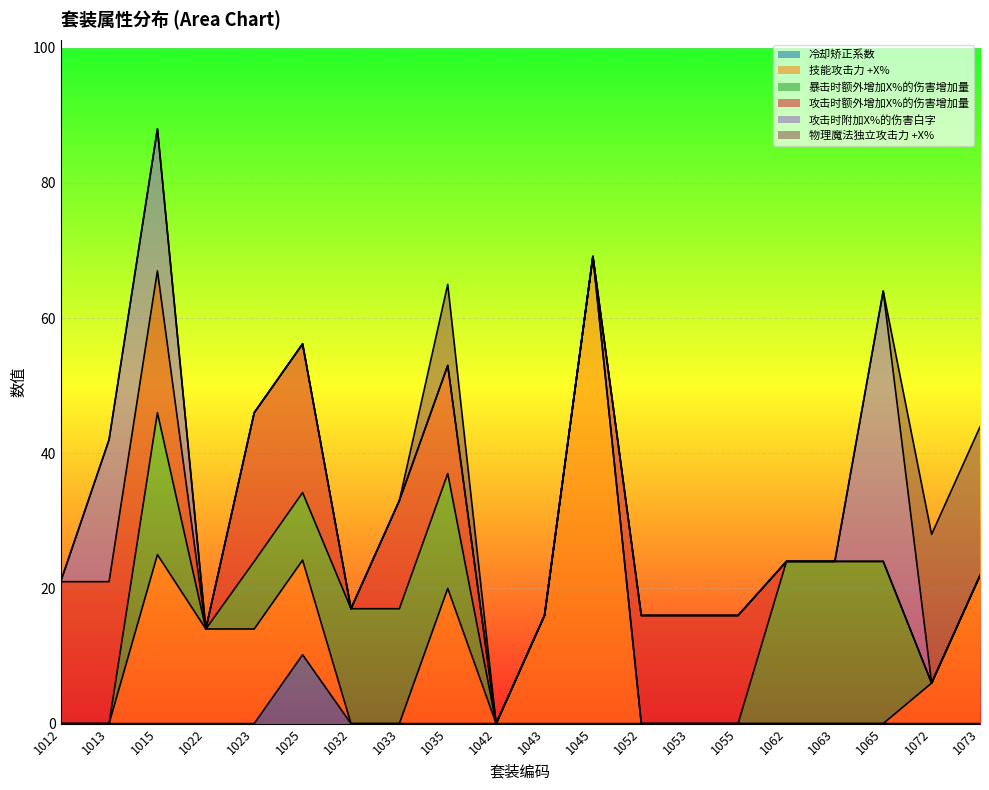

The 攻击时附加X%的伤害白字 series shows 0.0 at 1042. True or false?

True